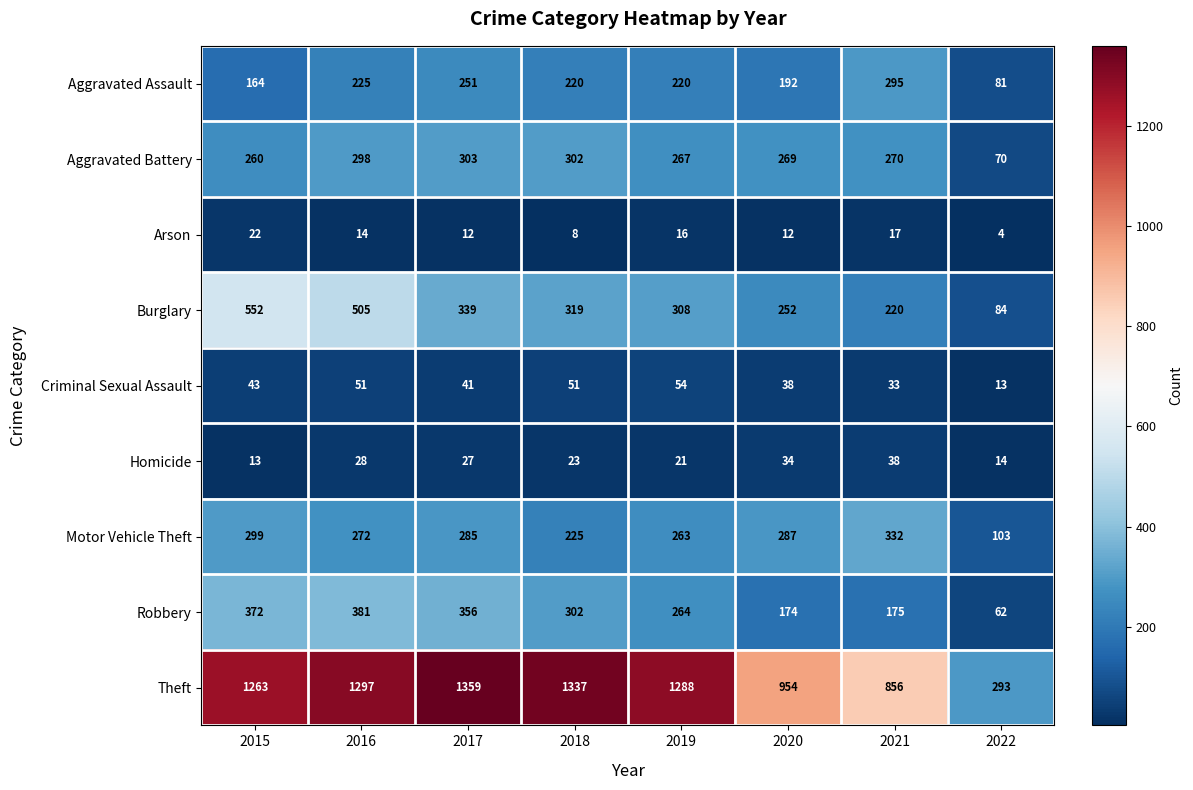

What is the total value across all series at 2021?

2236